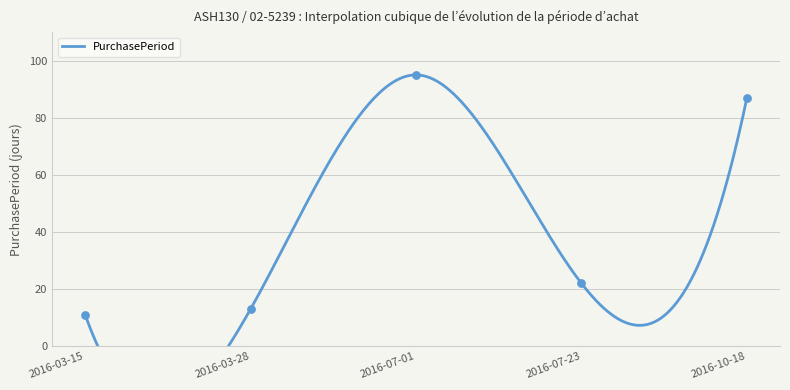

What is the change in value from 2016-07-01 to 2016-10-18?

-8